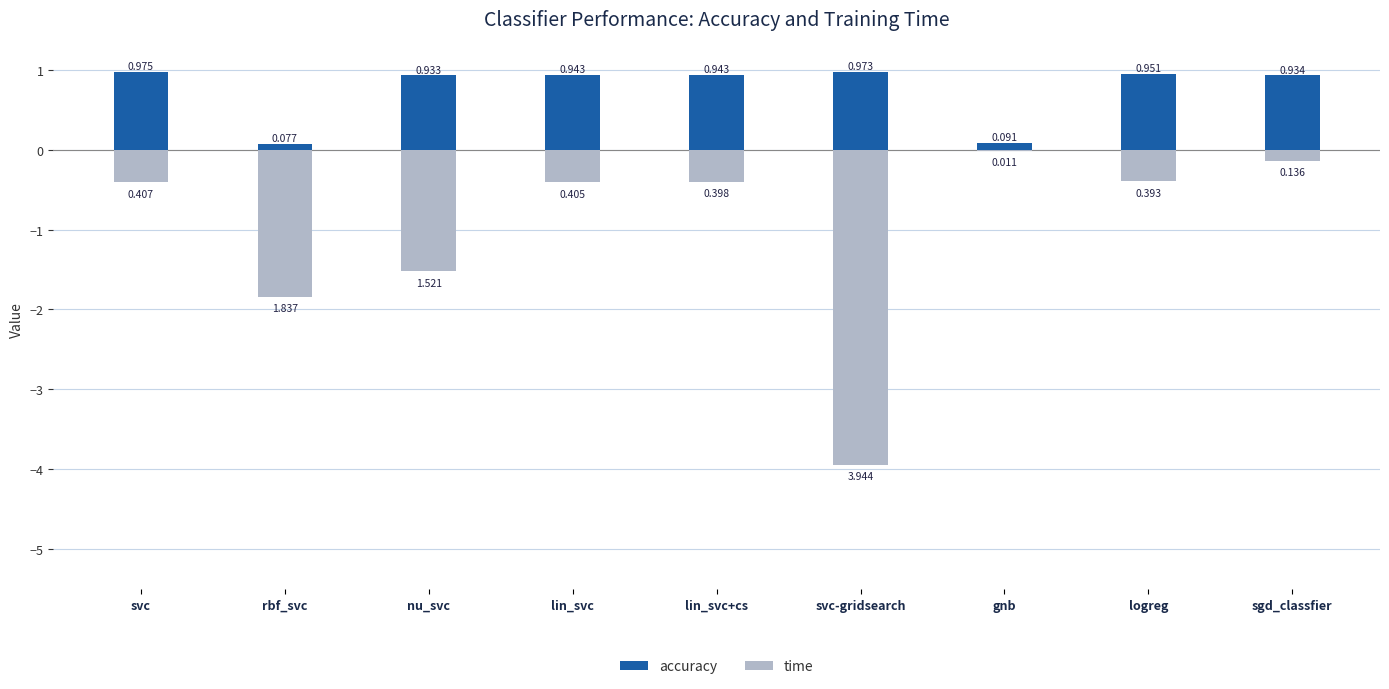

Is it true that accuracy equals 1.0 at svc?

True